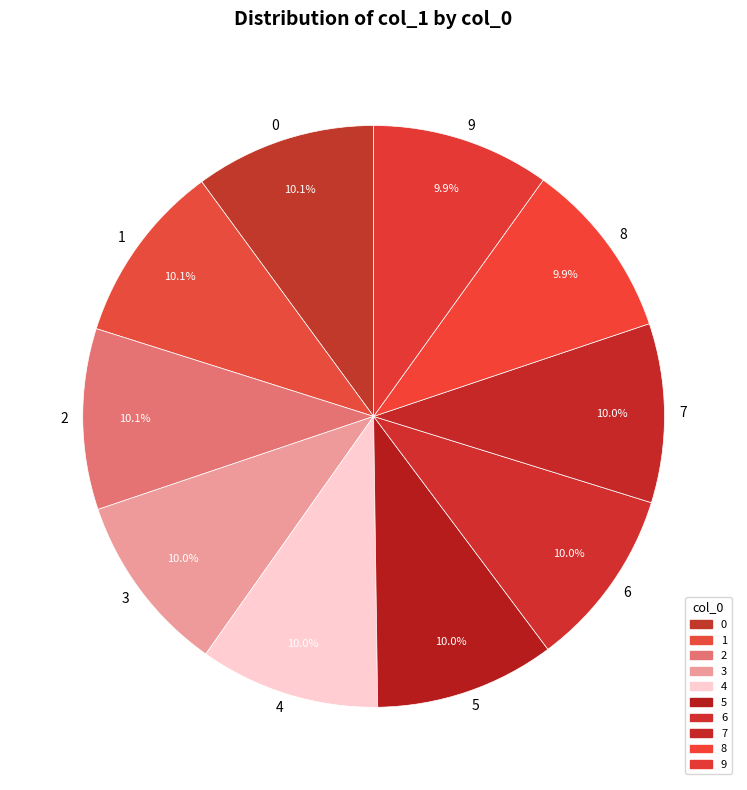

Count the number of slices in the pie.

10